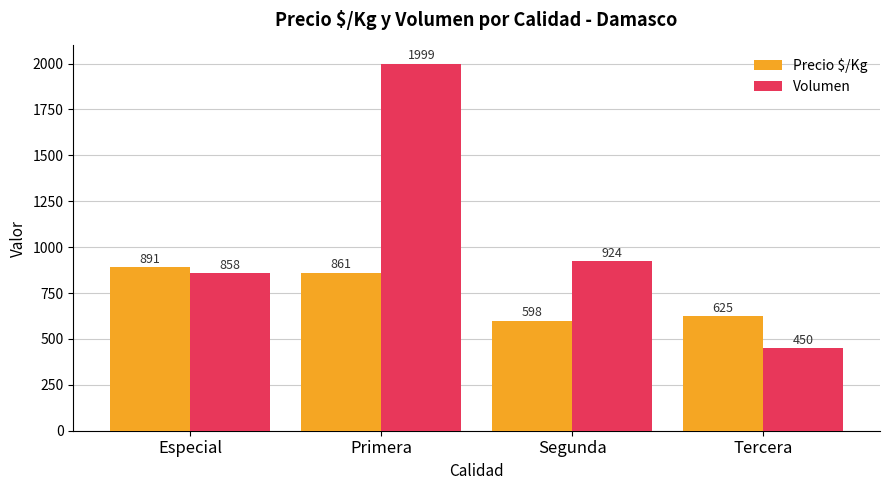

Is it true that Volumen equals 2669 at Primera?

False